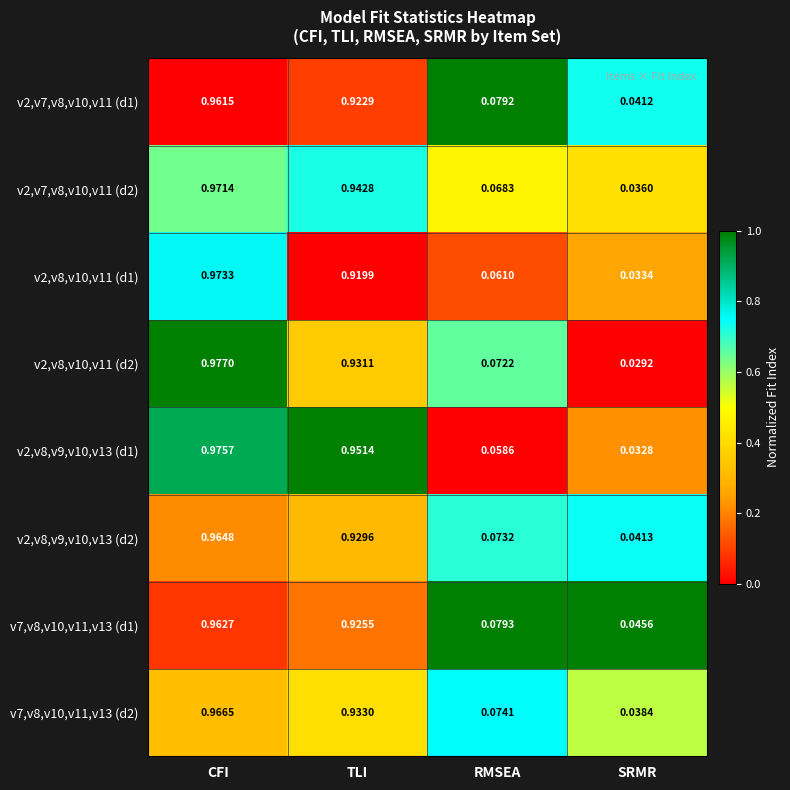

Which label corresponds to the smallest value in the chart?

SRMR